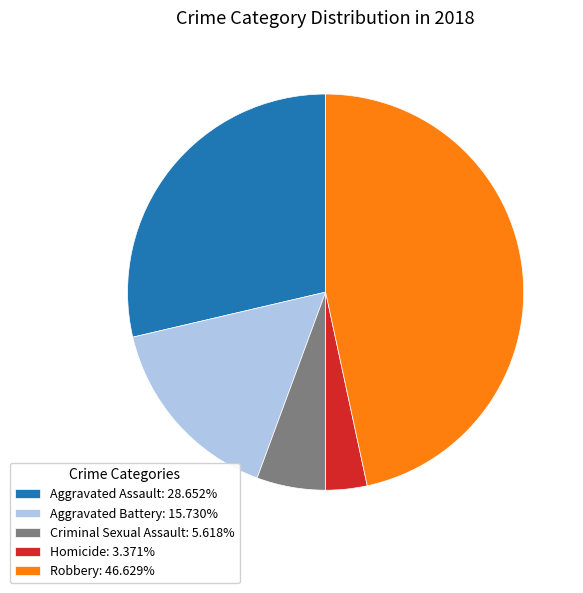

Which category has the biggest portion of the pie?

Robbery